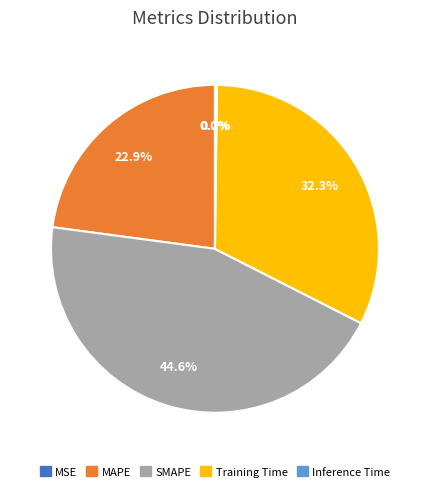

Which slice is the largest?

SMAPE